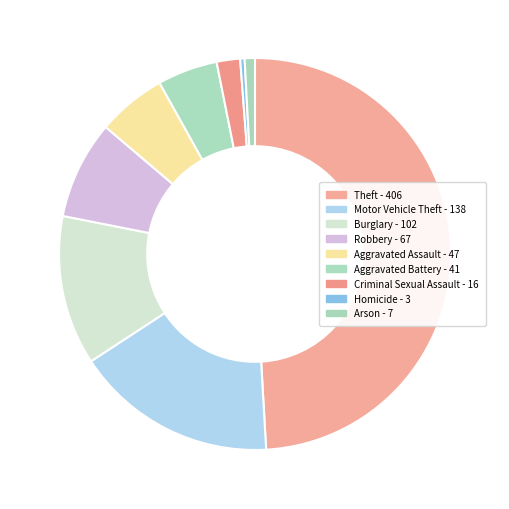

How many slices are in this pie chart?

9